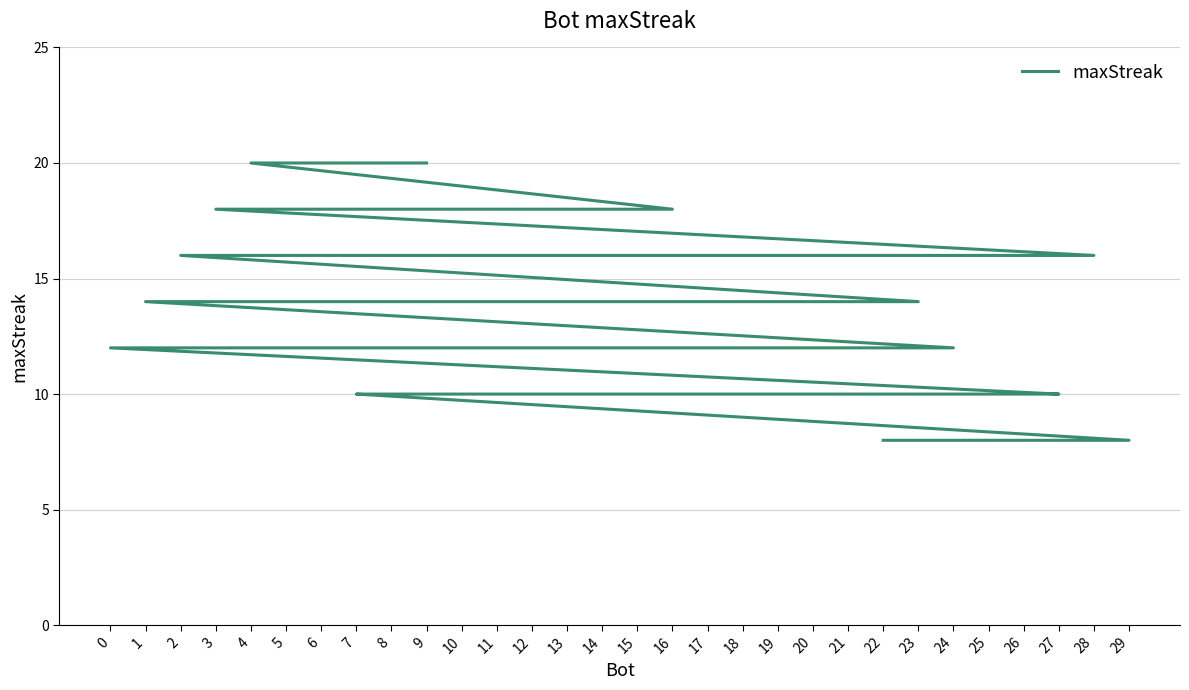

At which label is the value closest to 14?

23